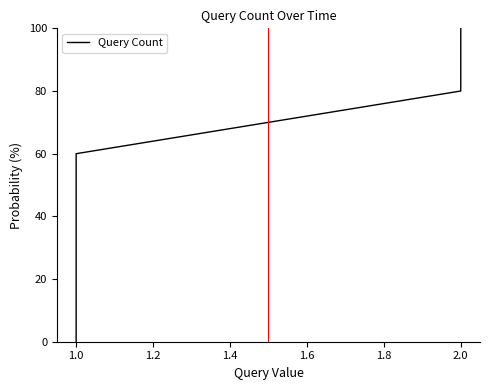

How many values are below 60?

3